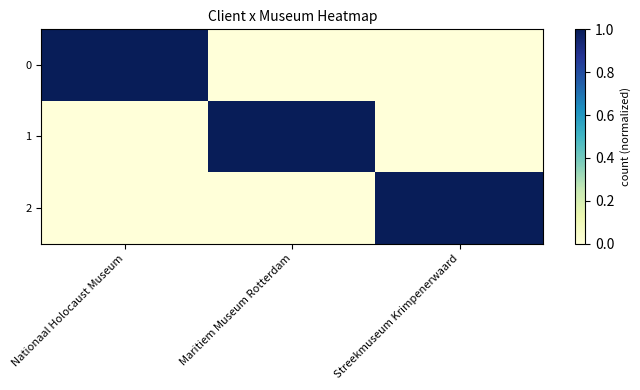

Reading left to right, extract all data points from this chart.

0: Nationaal Holocaust Museum=1	Maritiem Museum Rotterdam=0	Streekmuseum Krimpenerwaard=0
1: Nationaal Holocaust Museum=0	Maritiem Museum Rotterdam=1	Streekmuseum Krimpenerwaard=0
2: Nationaal Holocaust Museum=0	Maritiem Museum Rotterdam=0	Streekmuseum Krimpenerwaard=1